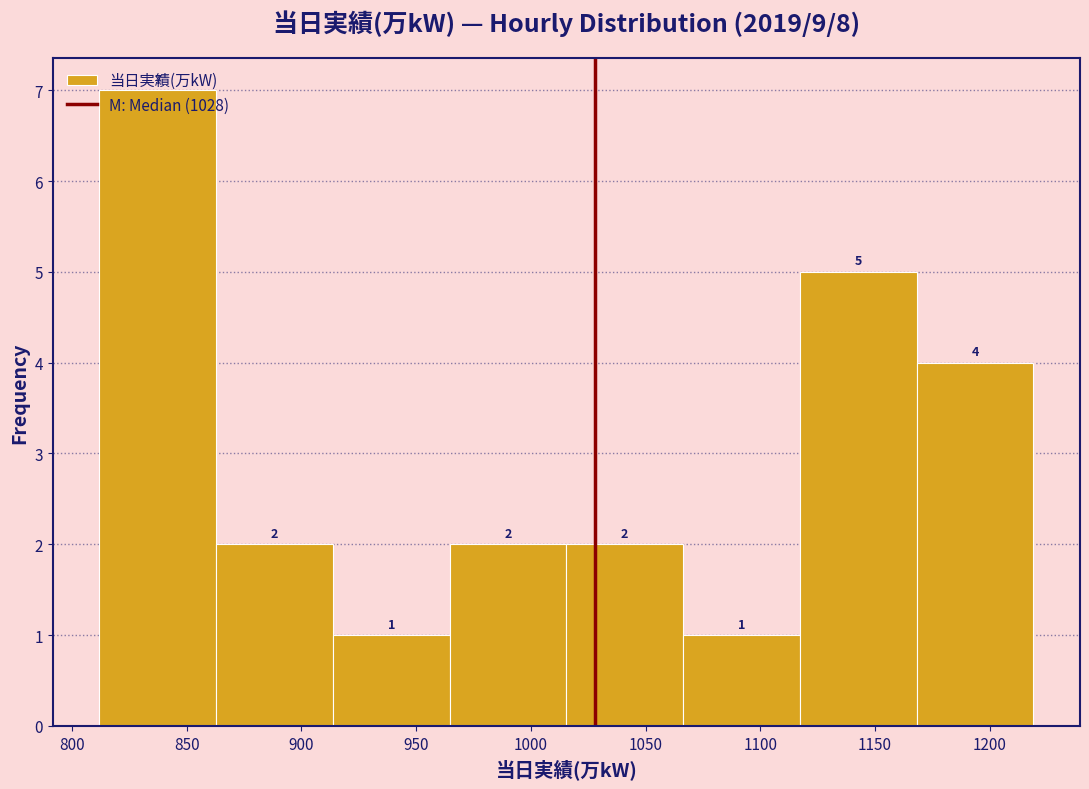

Reading left to right, transcribe this chart: for each bar, give the range it covers on the x-axis and its height. The bar edges are not printed on the chart, so give them approximately, as read against the axis.

810 to 865: 7
865 to 915: 2
915 to 965: 1
965 to 1015: 2
1015 to 1065: 2
1065 to 1115: 1
1115 to 1170: 5
1170 to 1220: 4